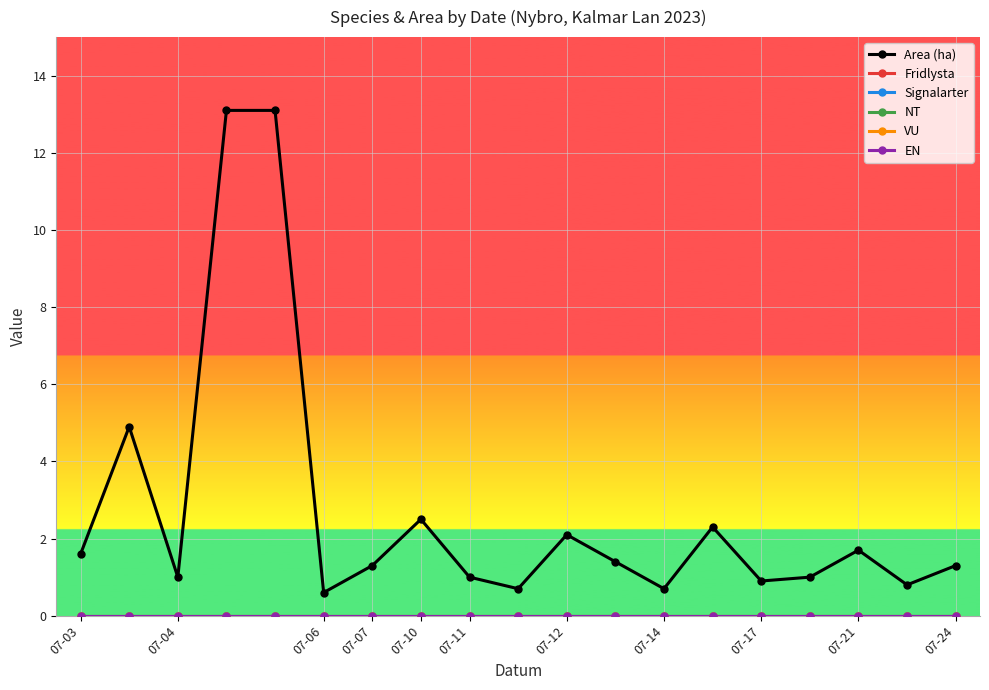

Rank the series by their maximum value, from lowest to highest.

Fridlysta, Signalarter, NT, VU, EN, Area (ha)